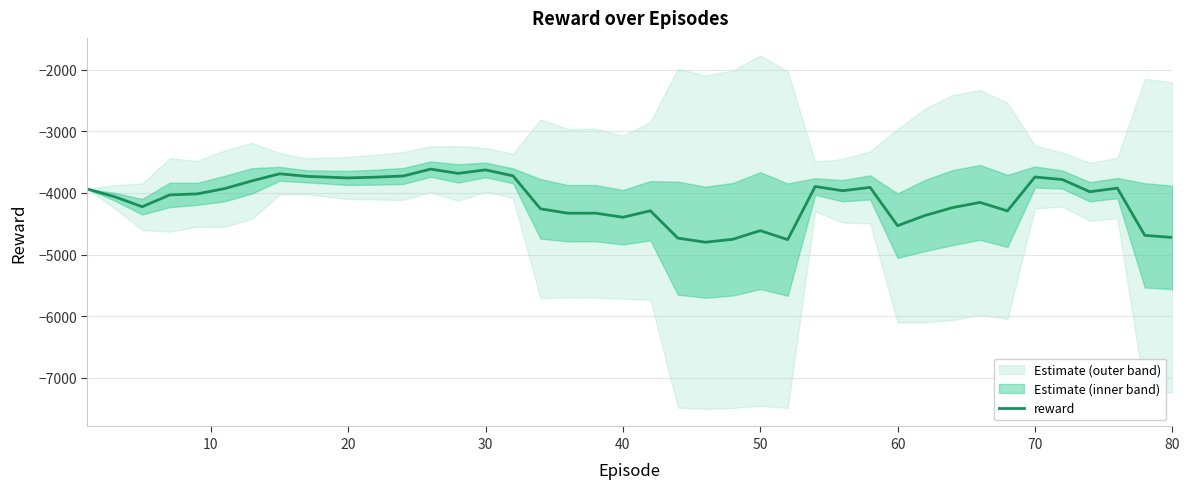

How many values are below -4016?

21